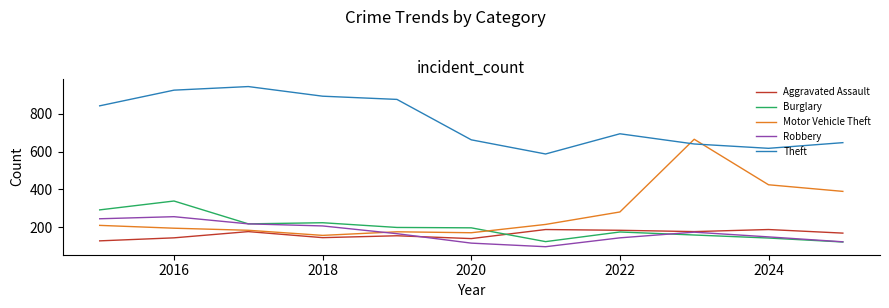

Which series has the largest range (max minus min)?

Motor Vehicle Theft